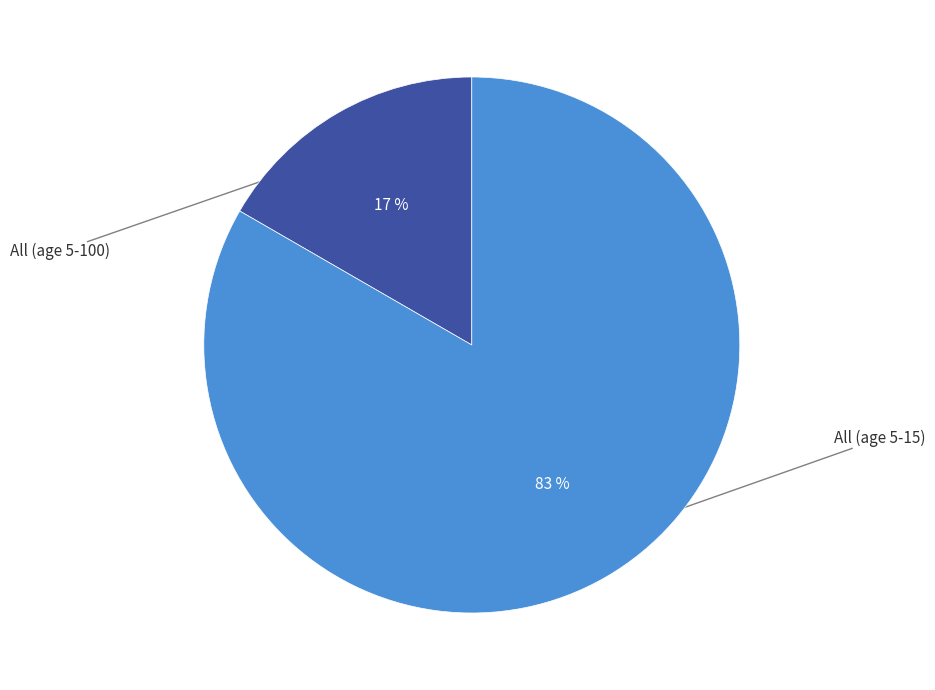

What is the largest slice in the pie chart?

All (age 5-15)